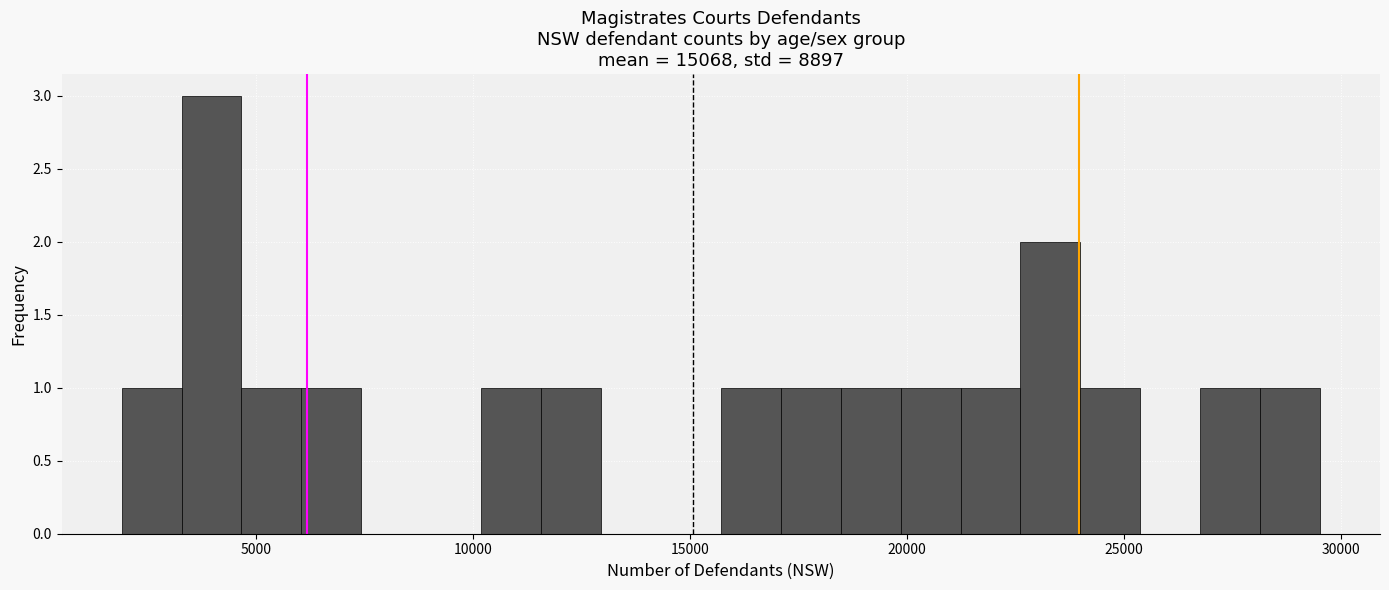

Read against the x-axis, roughly where is the centre of the tallest bar?

4000